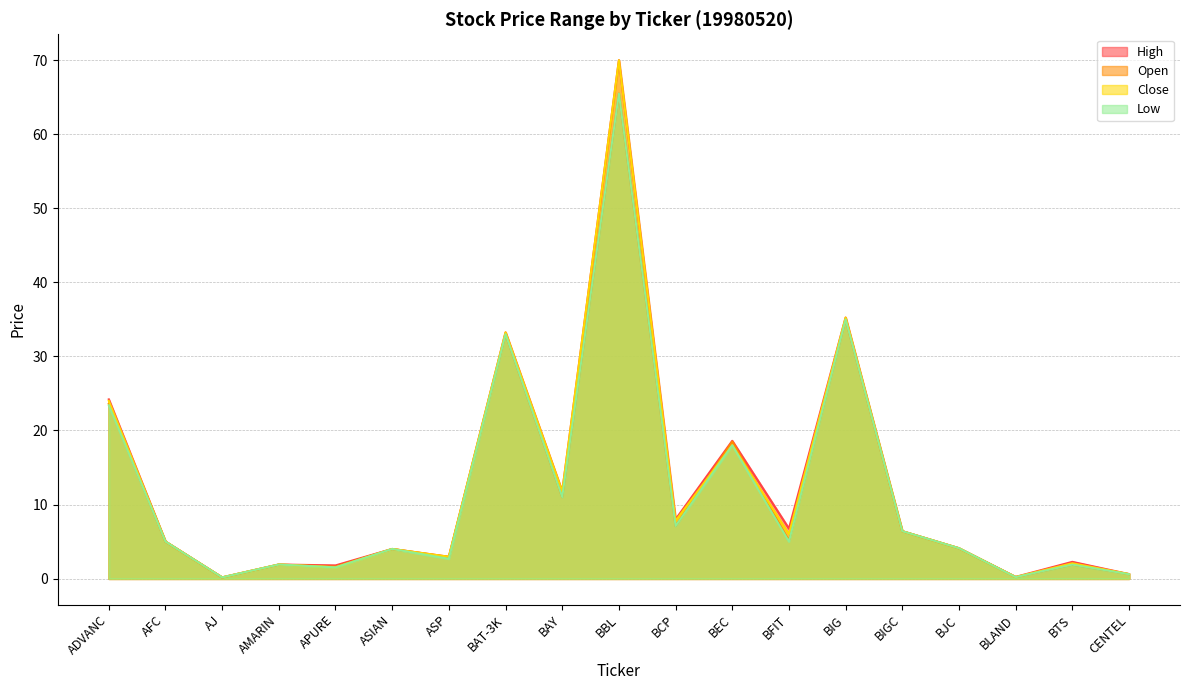

Rank the series at BIGC from highest to lowest value.

<OPEN>, <HIGH>, <LOW>, <CLOSE>